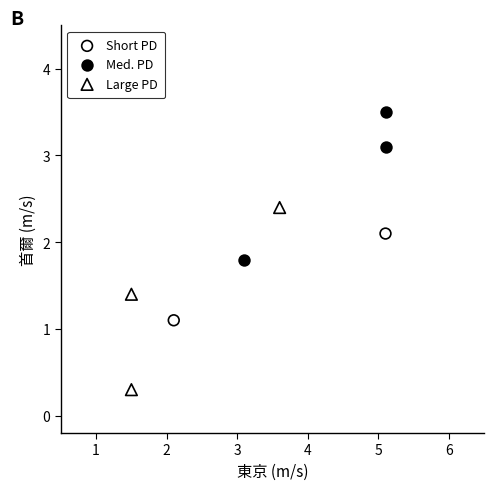

What are all the series names shown in the legend?

Short PD, Med. PD, Large PD